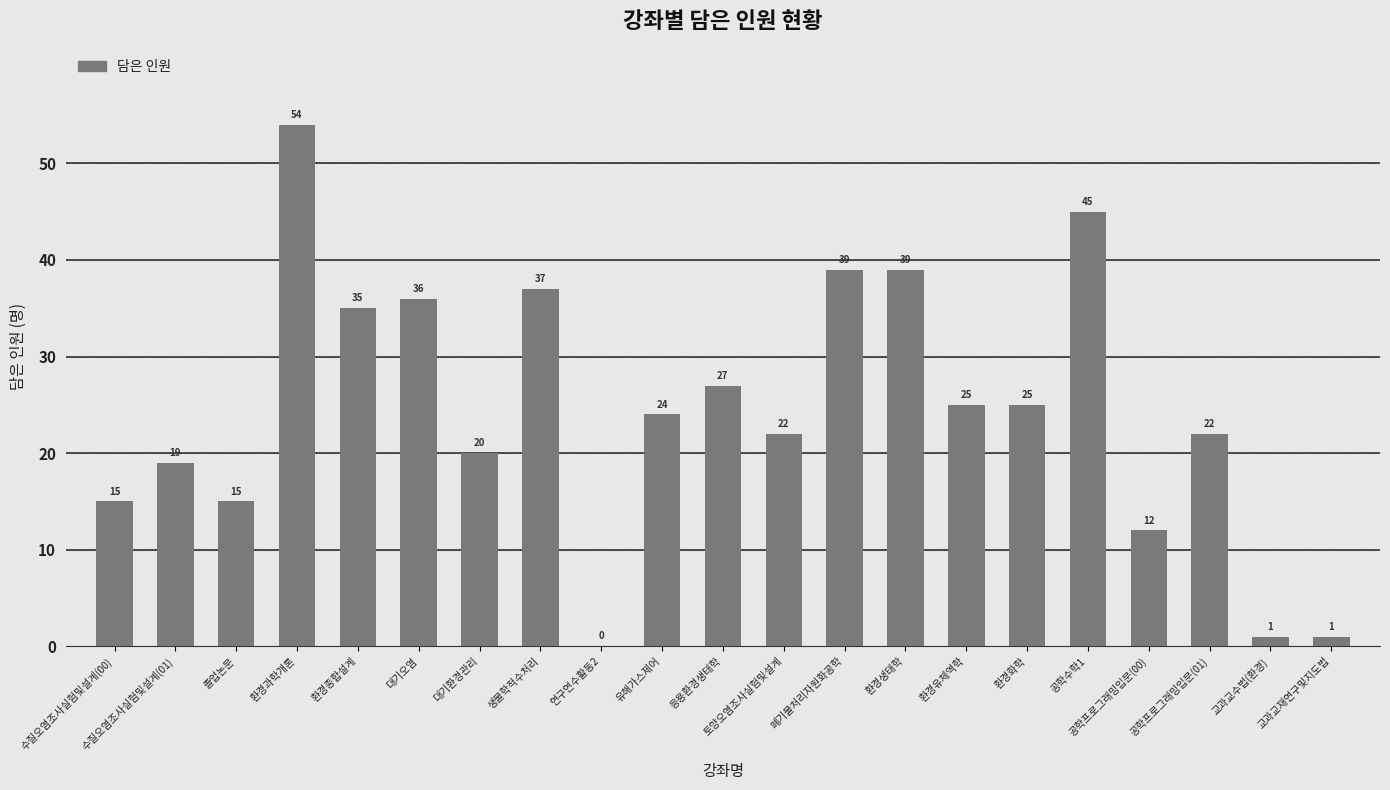

What is the sum of the values at 공학프로그래밍입문(00) and 환경생태학?

51